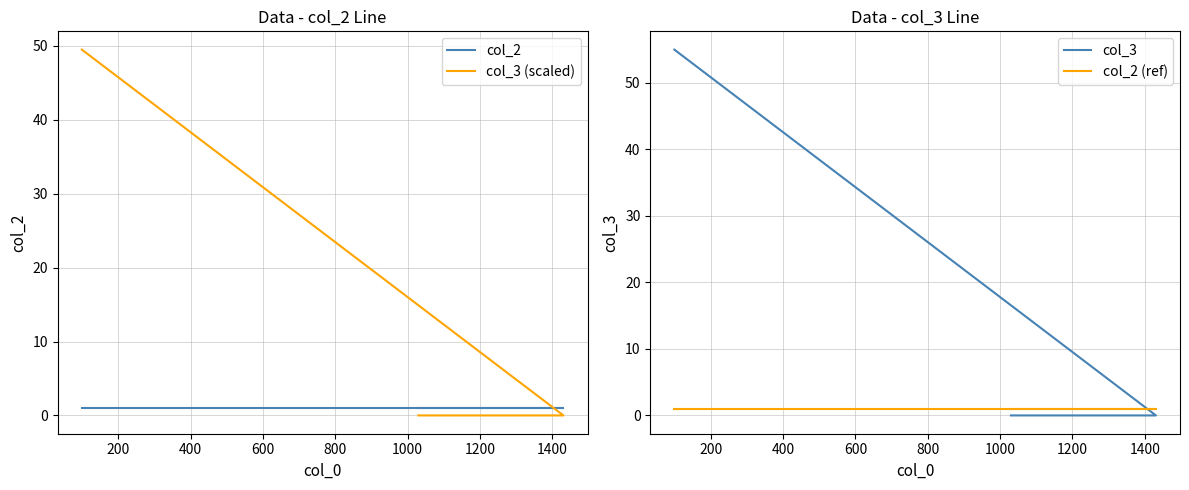

The col_2 (ref) series shows 0.2 at 600. True or false?

False